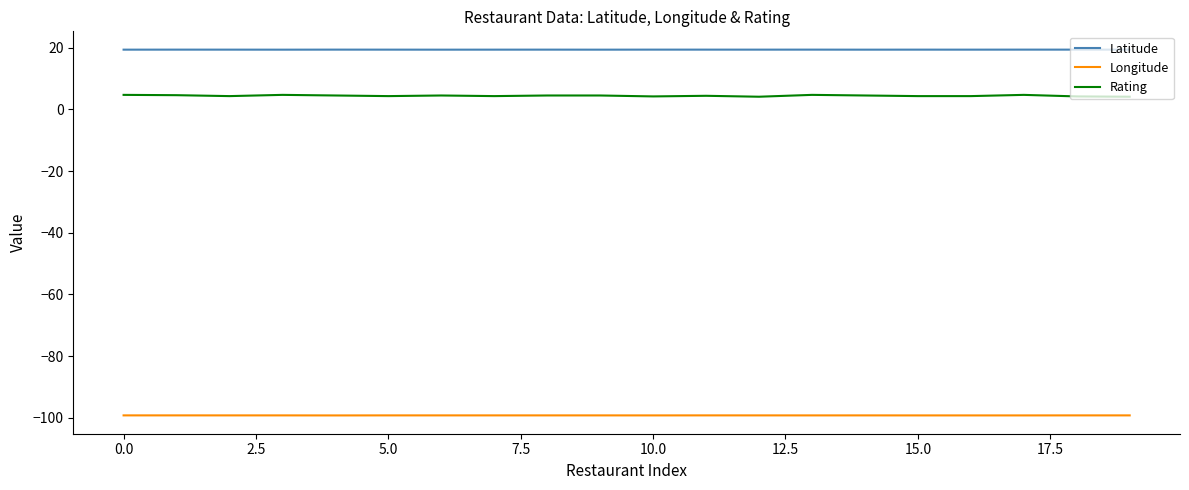

What is the minimum value shown in the chart?

-99.2